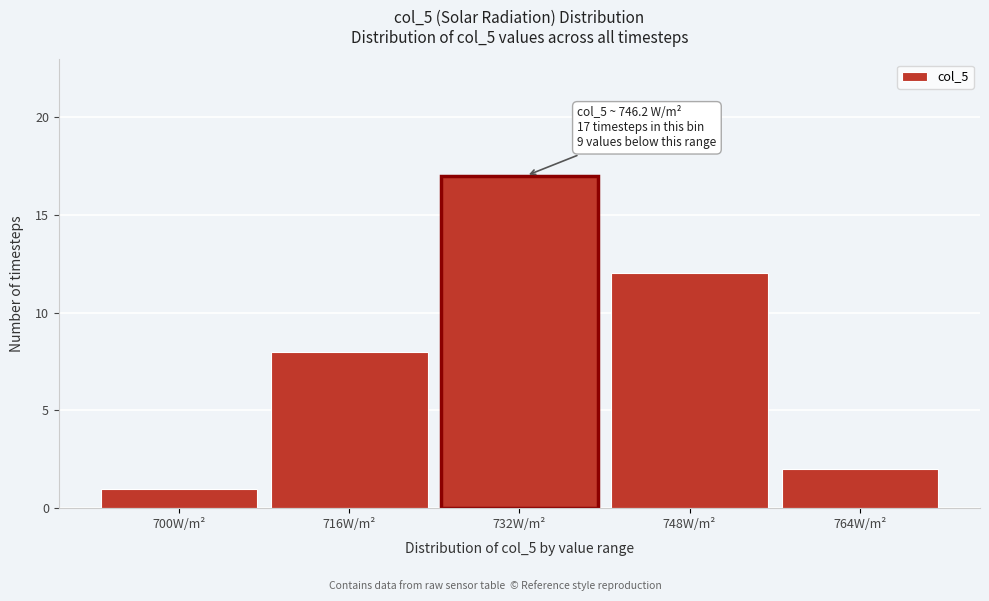

Reading left to right, list all the values displayed in this chart.

700W/m²=1	716W/m²=8	732W/m²=17	748W/m²=12	764W/m²=2